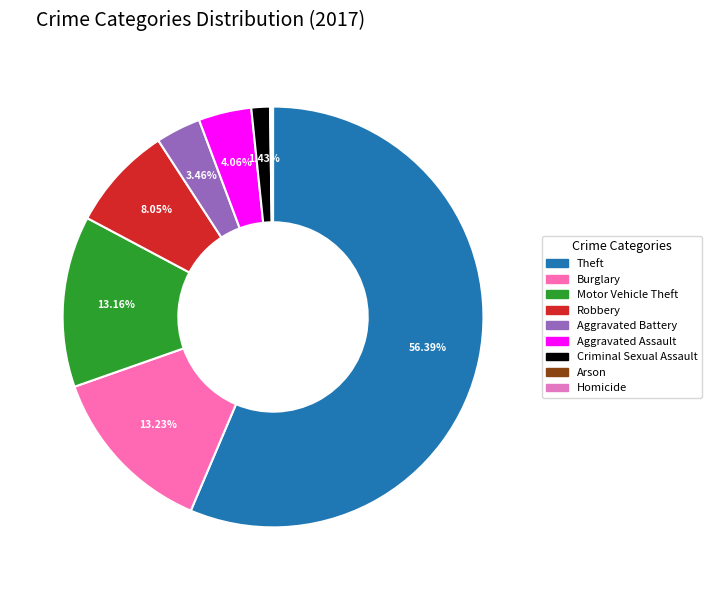

Which category has the smallest portion of the pie?

Arson